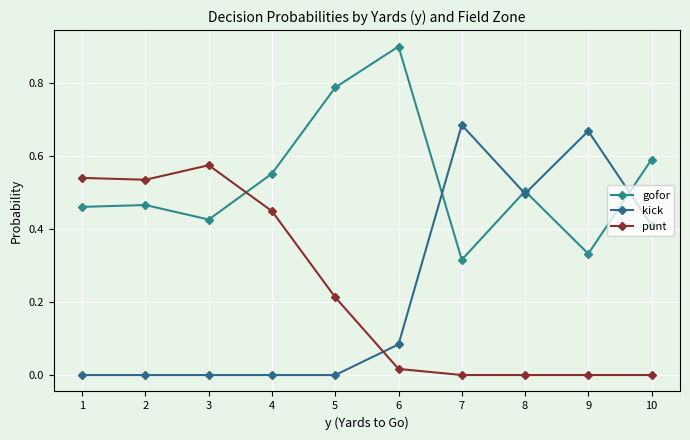

Does the chart display data point markers on the line(s)?

Yes